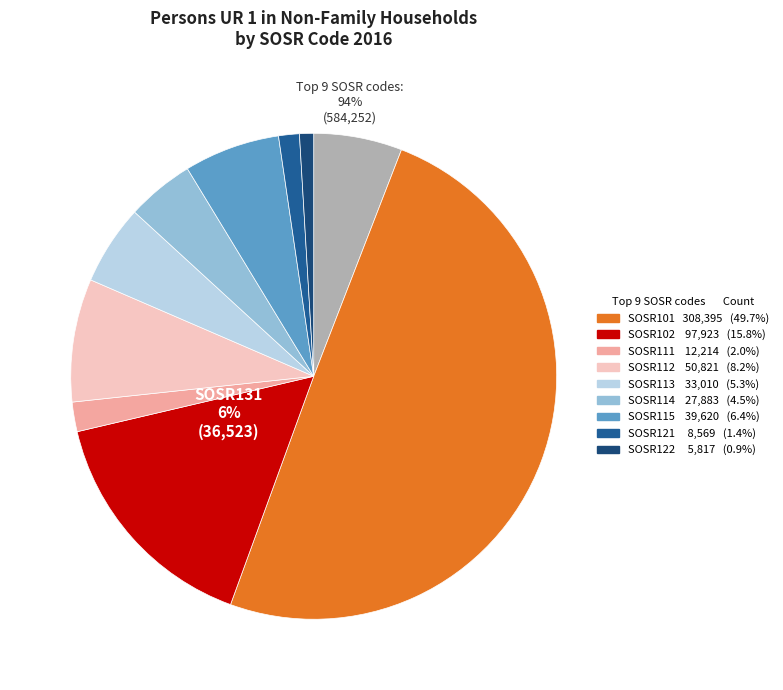

What is the largest slice in the pie chart?

SOSR101